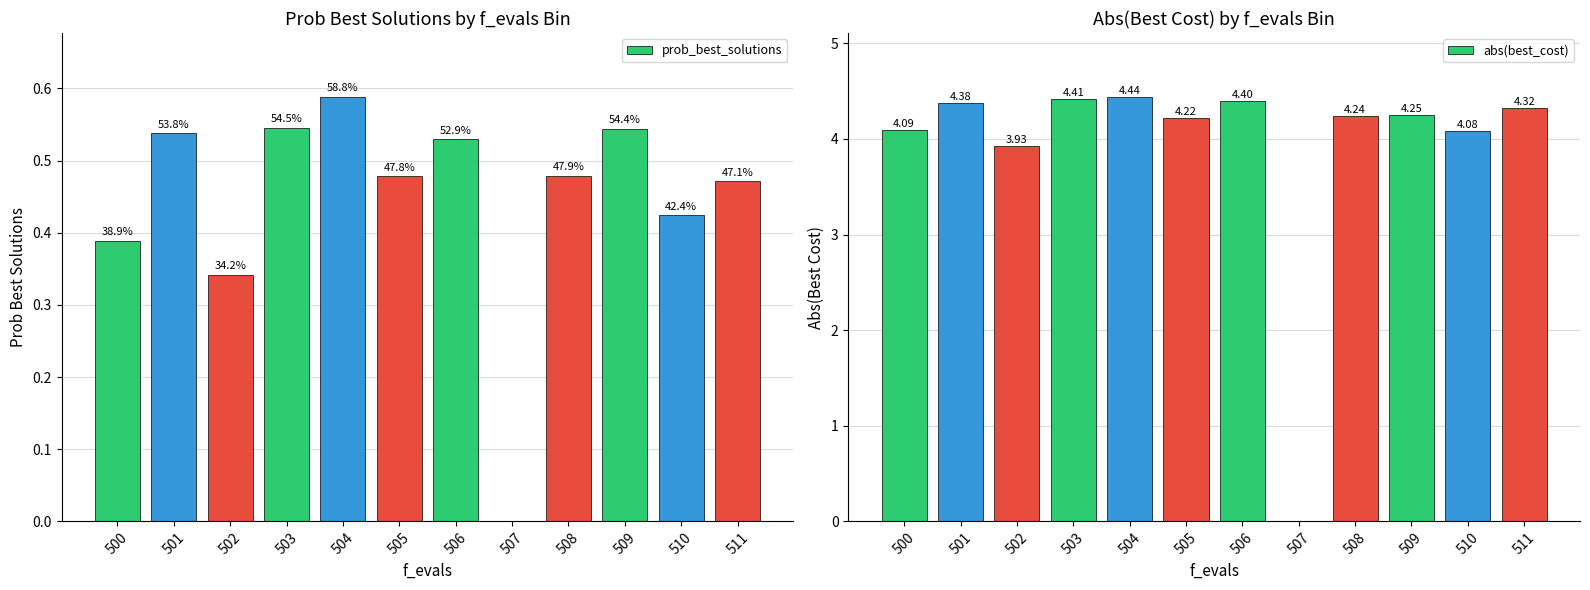

Rank the series by their maximum value, from lowest to highest.

prob_best_solutions, abs(best_cost)